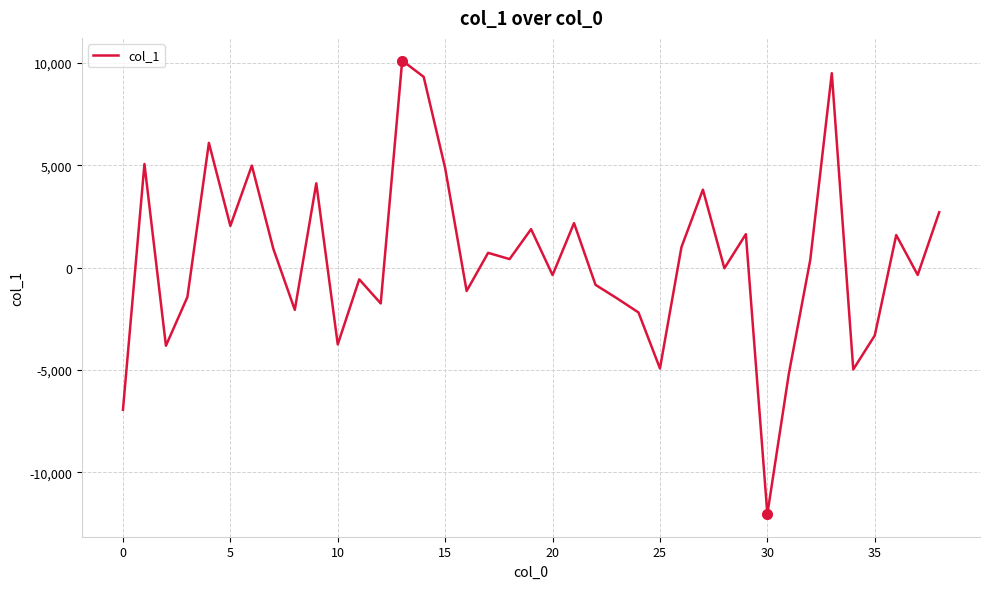

What is the greatest value displayed?

10122.4